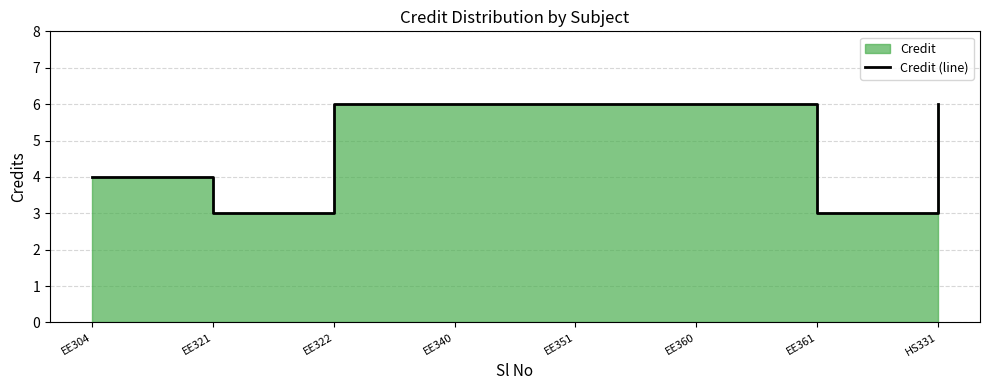

What is the sum of the values at EE340 and HS331?

12